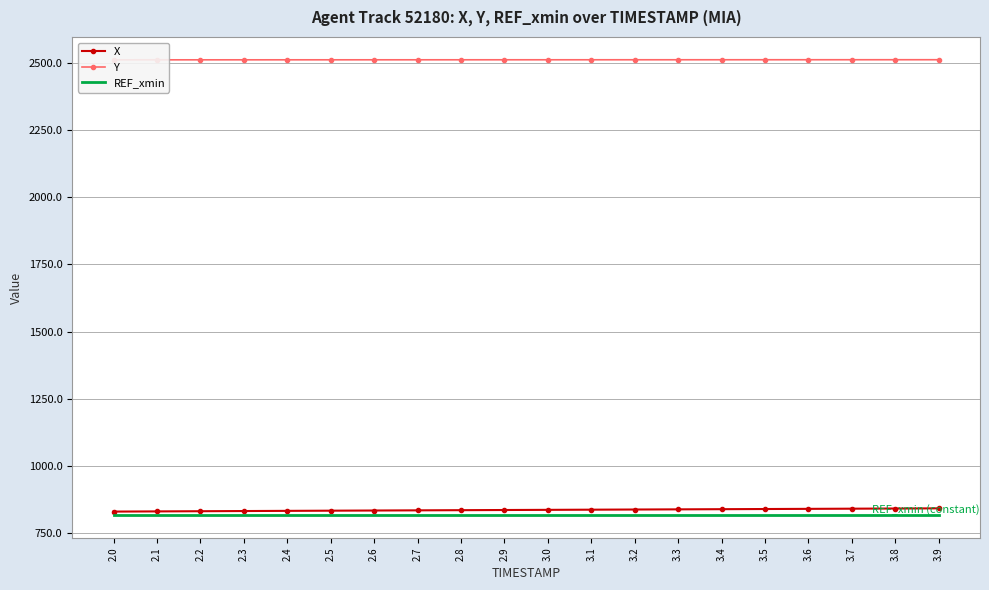

What is the value of the Y point at the 2nd from the left?

2510.6